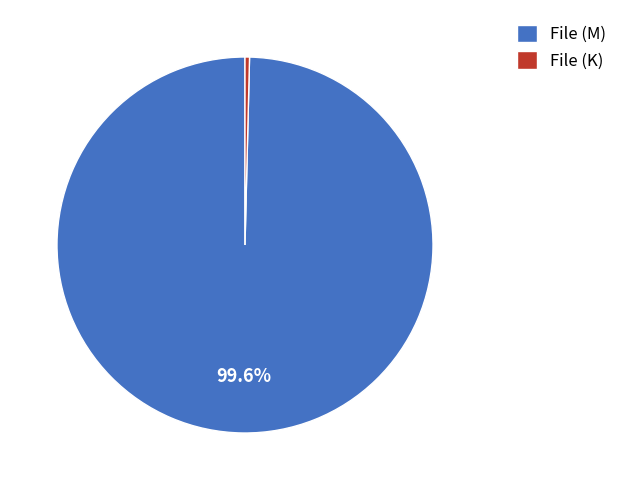

To the nearest percent, what is the average slice percentage?

50%